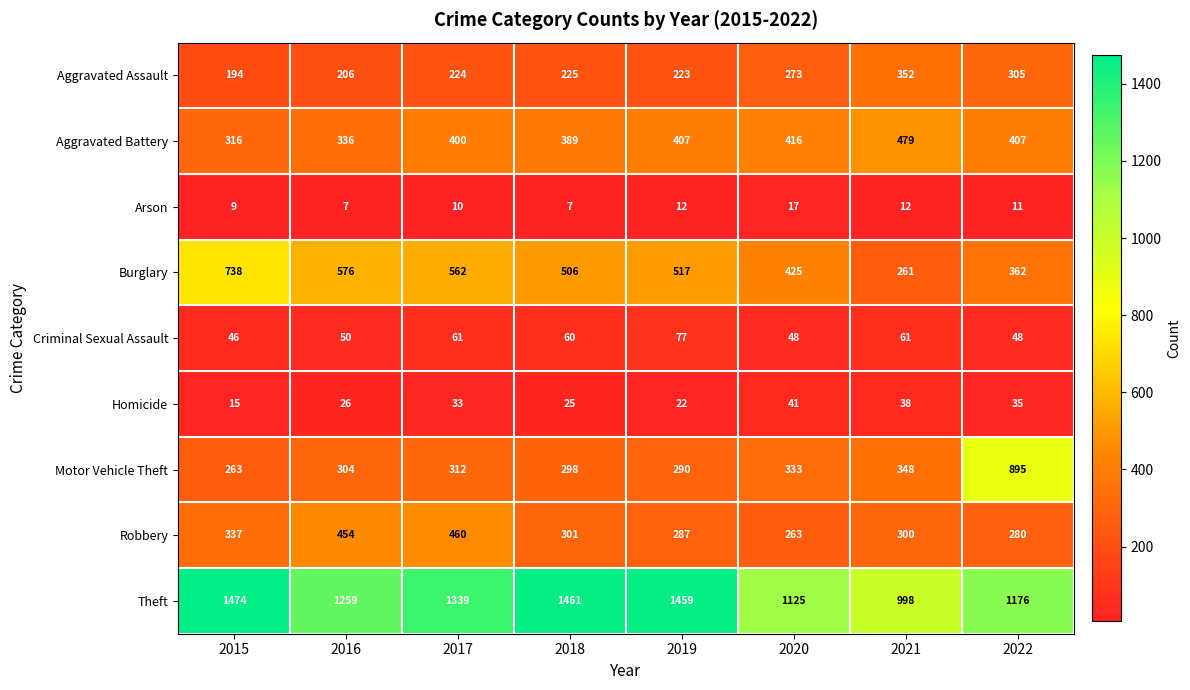

What is the total value across all series at 2020?

2941